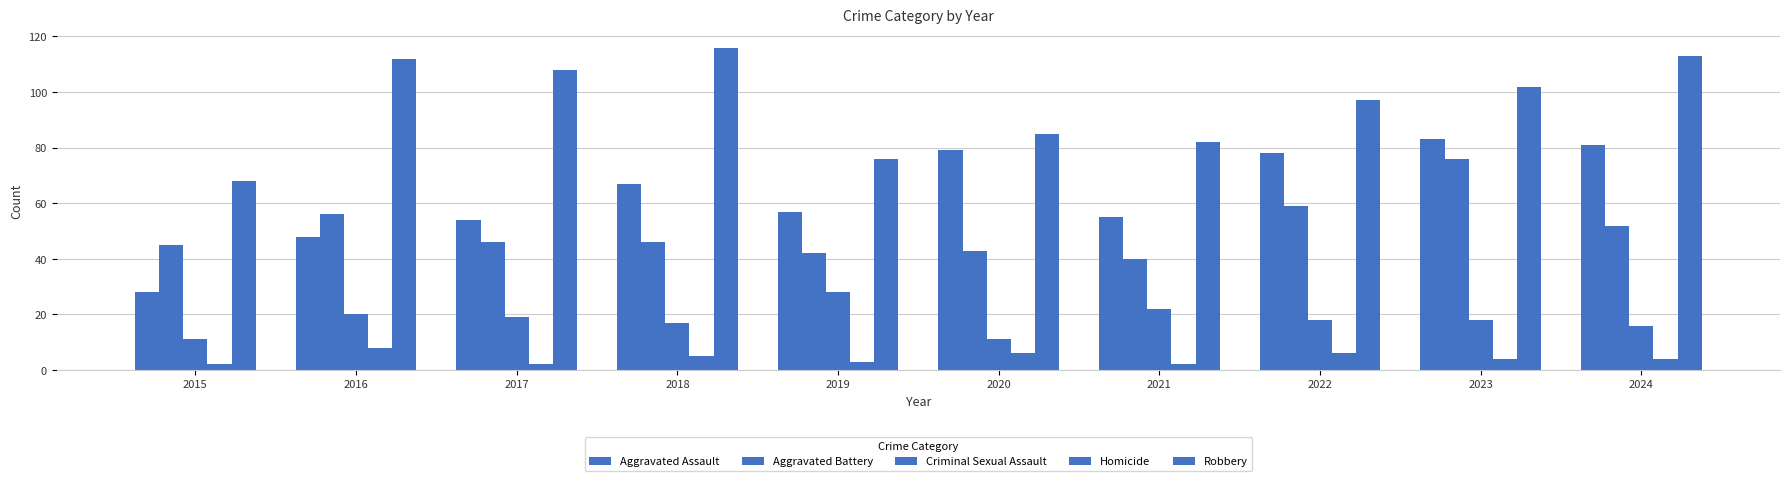

What is the value of the Aggravated Assault bar at the 6th from the left?

79